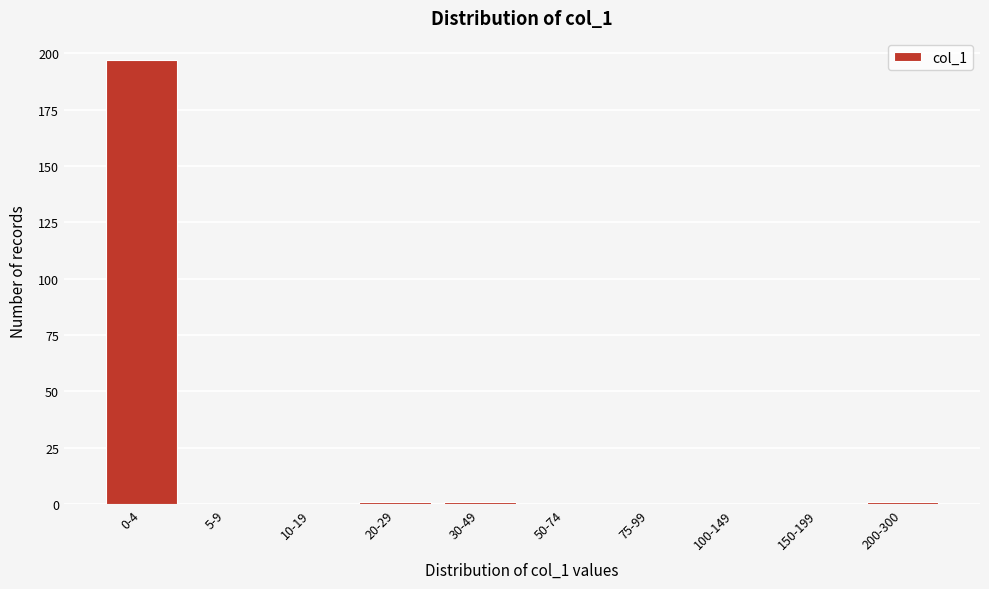

Reading left to right, extract all data points from this chart.

0-4=197	5-9=0	10-19=0	20-29=1	30-49=1	50-74=0	75-99=0	100-149=0	150-199=0	200-300=1